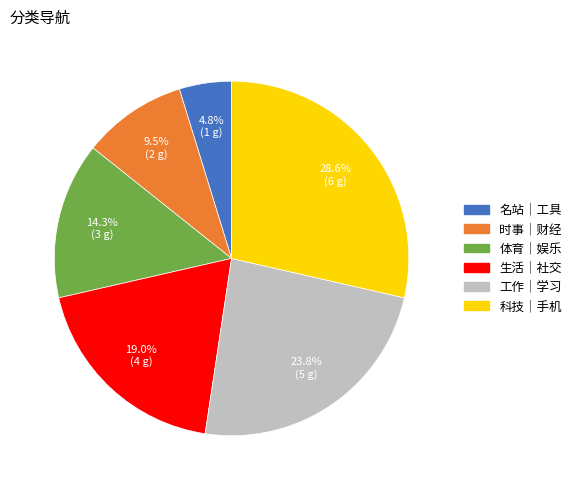

How many slices are in this pie chart?

6